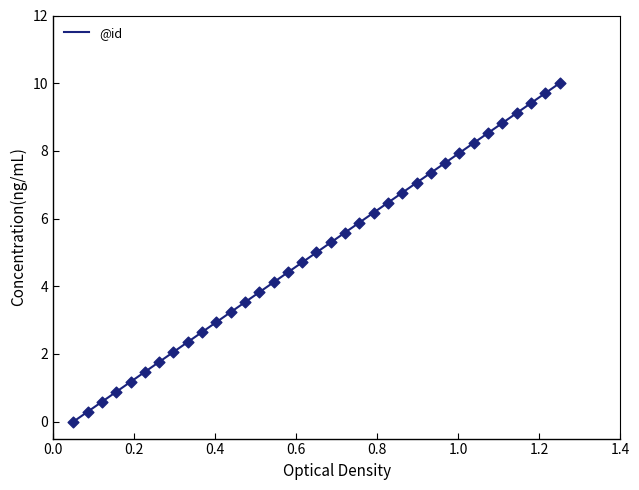

What is the greatest value displayed?

10.0